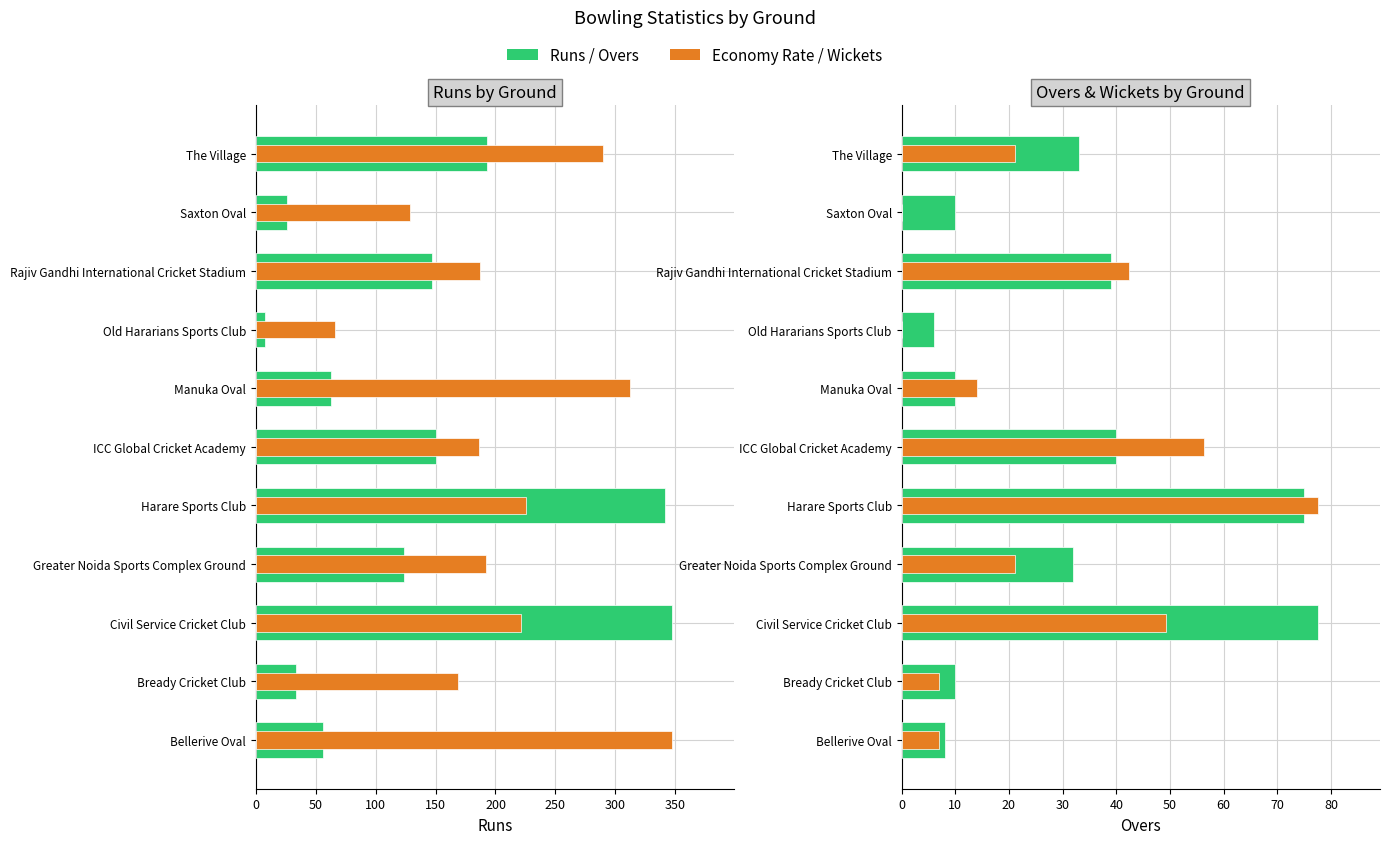

What position from the left is Bellerive Oval?

1